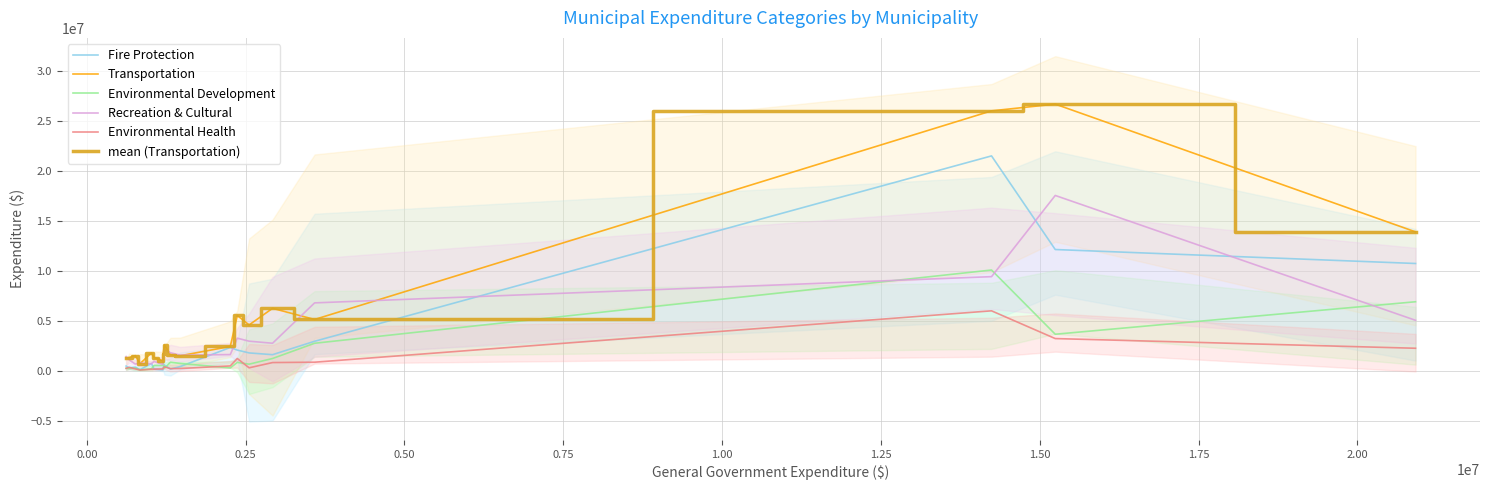

True or false: mean (Transportation) and Transportation intersect in this chart.

False